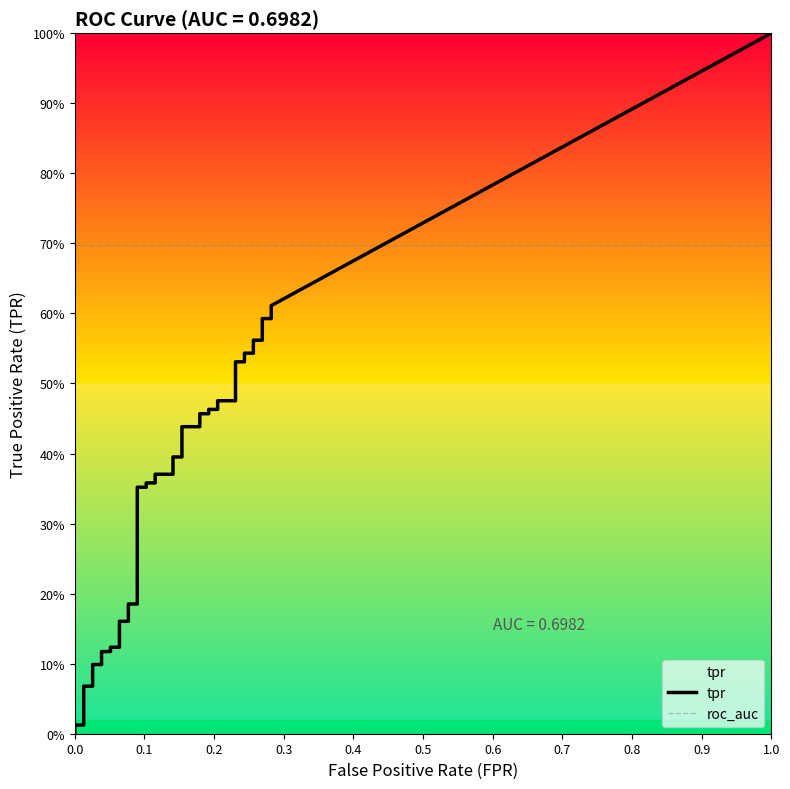

Is this an area chart (filled region under the line)?

No